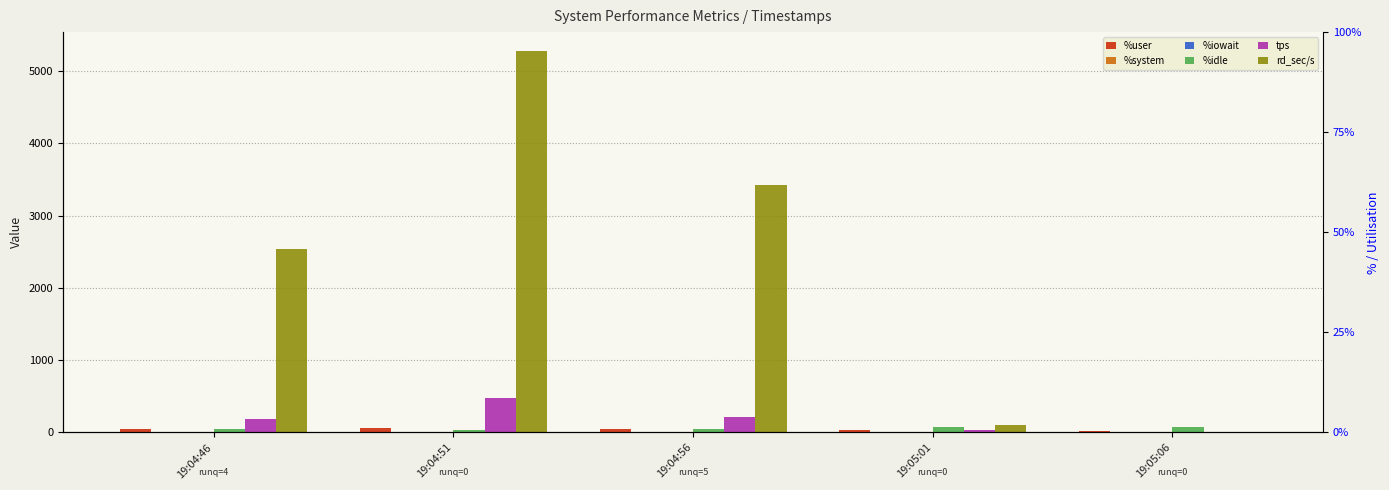

What position from the left is 19:04:56?

3